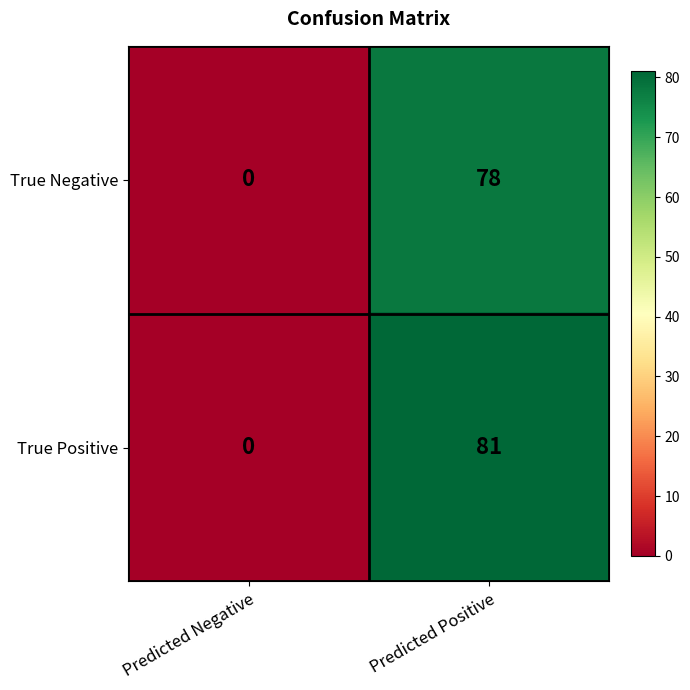

What is the difference between the True Negative values at Predicted Negative and Predicted Positive?

78